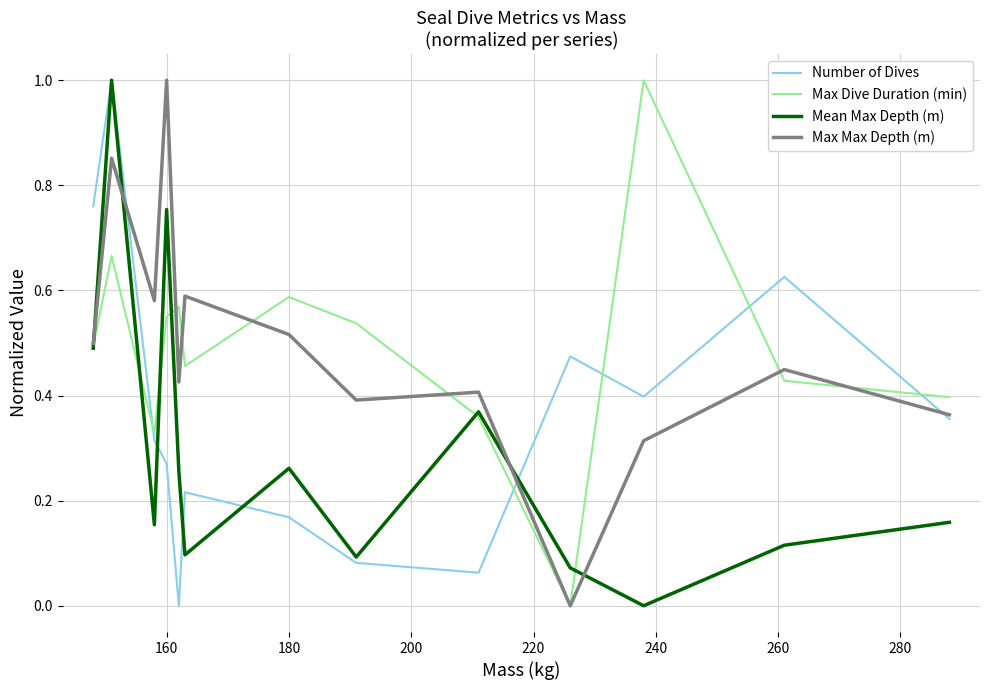

In Number of Dives, how many points are lower than both neighbors (excluding endpoints)?

3